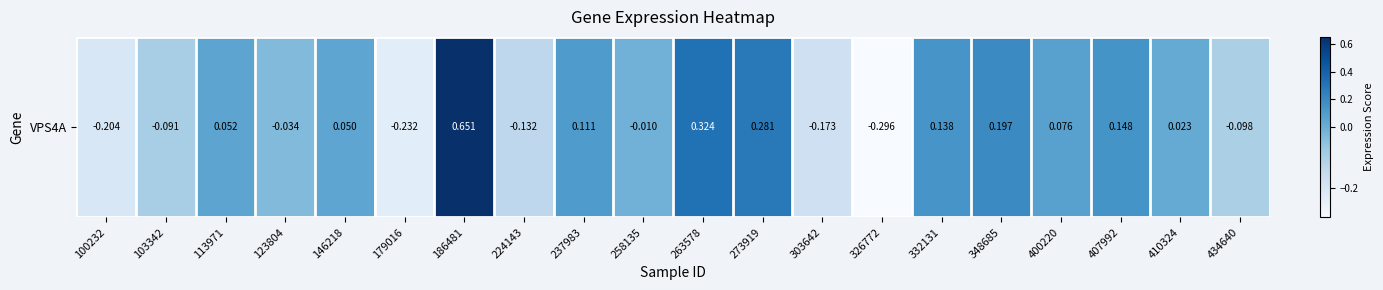

What is the greatest value displayed?

0.7